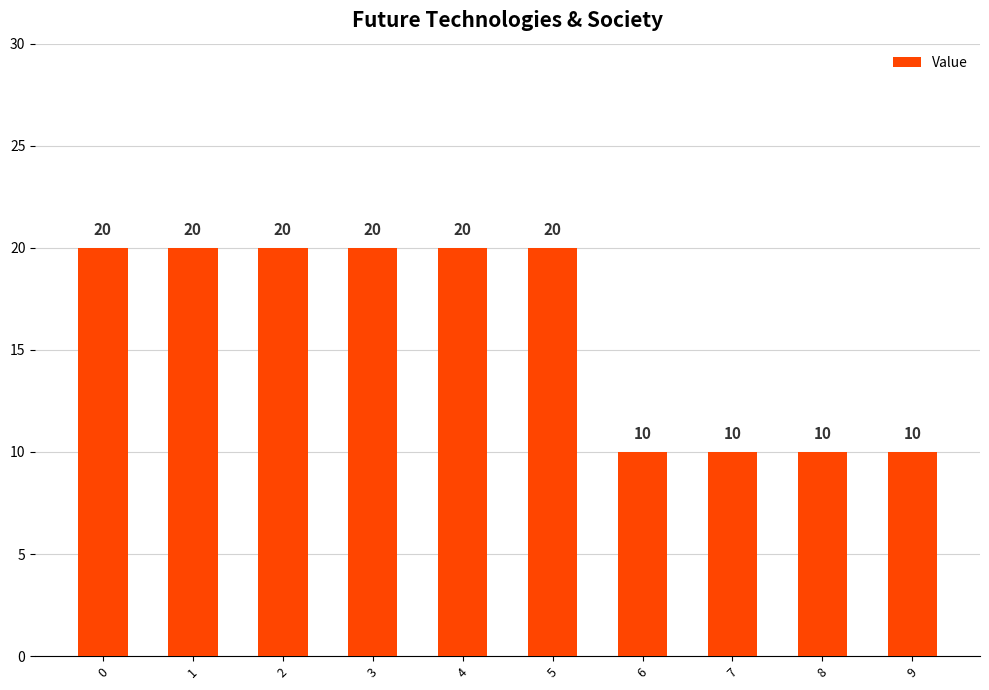

What is the maximum value shown in the chart?

20